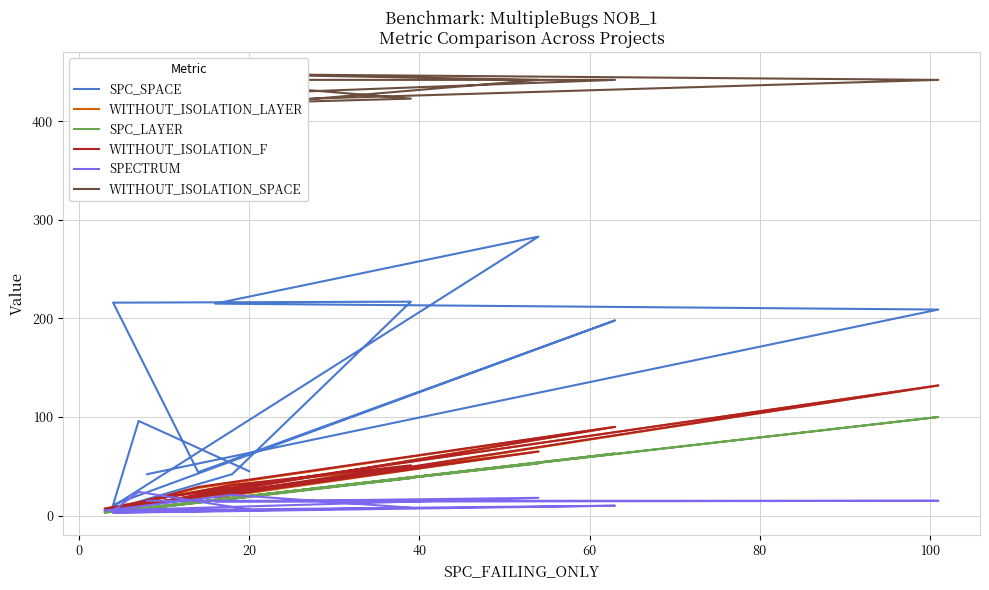

Reading right to left, what are all the values shown in this chart?

SPC_SPACE: 45	96	11	198	44	216	217	42	4	283	215	209	42
WITHOUT_ISOLATION_LAYER: 30	10	6	90	28	6	49	31	7	65	18	132	16
SPC_LAYER: 19	7	3	63	14	3	38	18	3	53	16	100	8
WITHOUT_ISOLATION_F: 31	10	6	90	29	6	51	31	7	65	19	132	16
SPECTRUM: 6	24	5	10	4	3	8	21	5	18	14	15	15
WITHOUT_ISOLATION_SPACE: 442	434	423	442	442	448	423	418	405	442	448	442	418